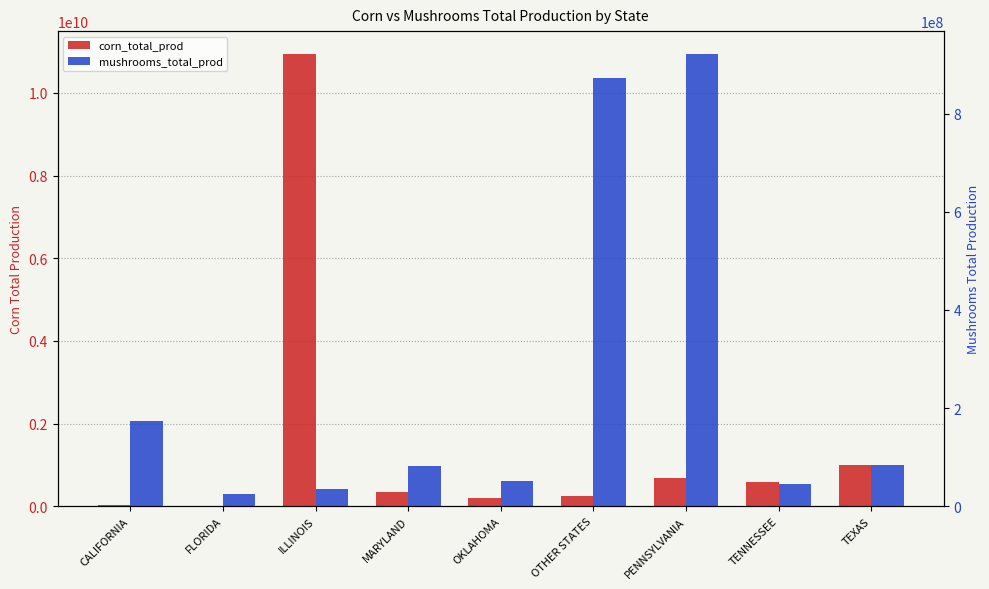

Which label corresponds to the smallest value in the chart?

FLORIDA